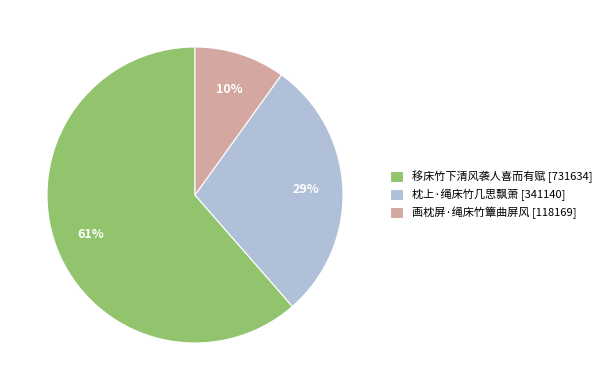

How many segments does this pie chart have?

3